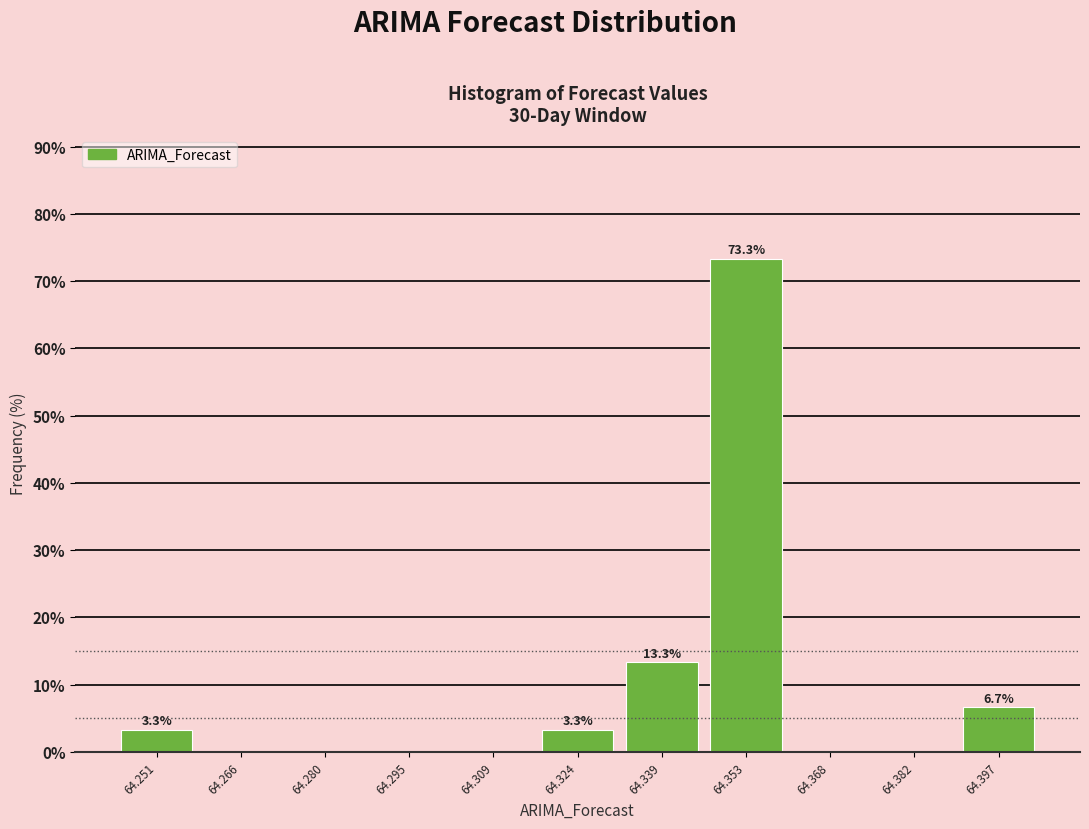

Over which range of the x-axis is the bar tallest?

64.346 to 64.360